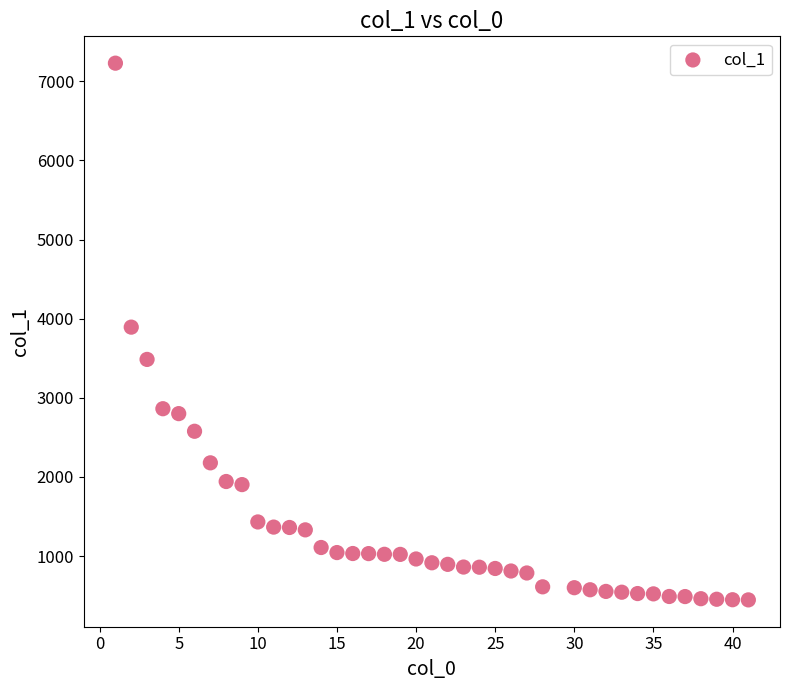

What is the range of Y values (max minus min)?

6783